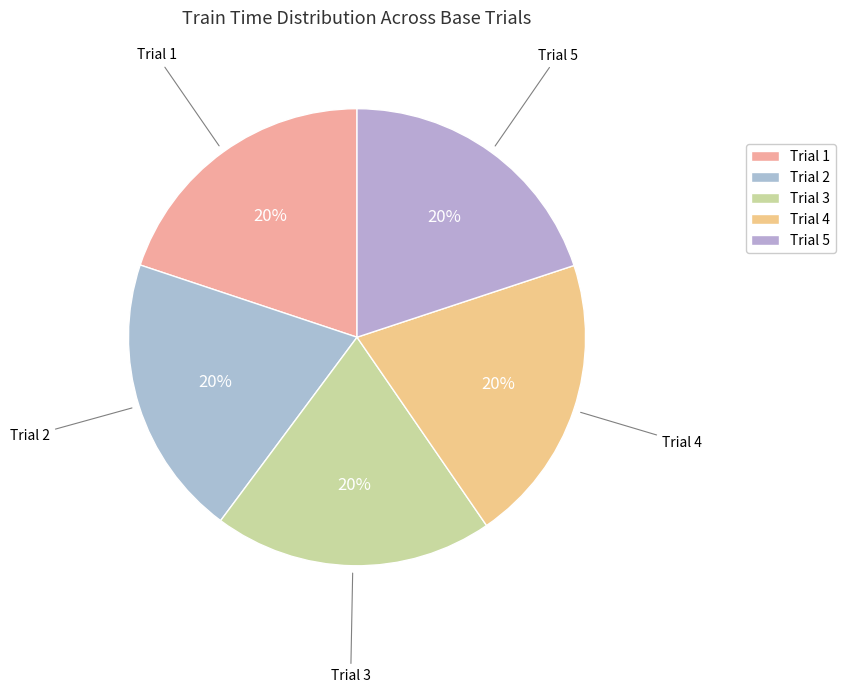

Count the number of slices in the pie.

5